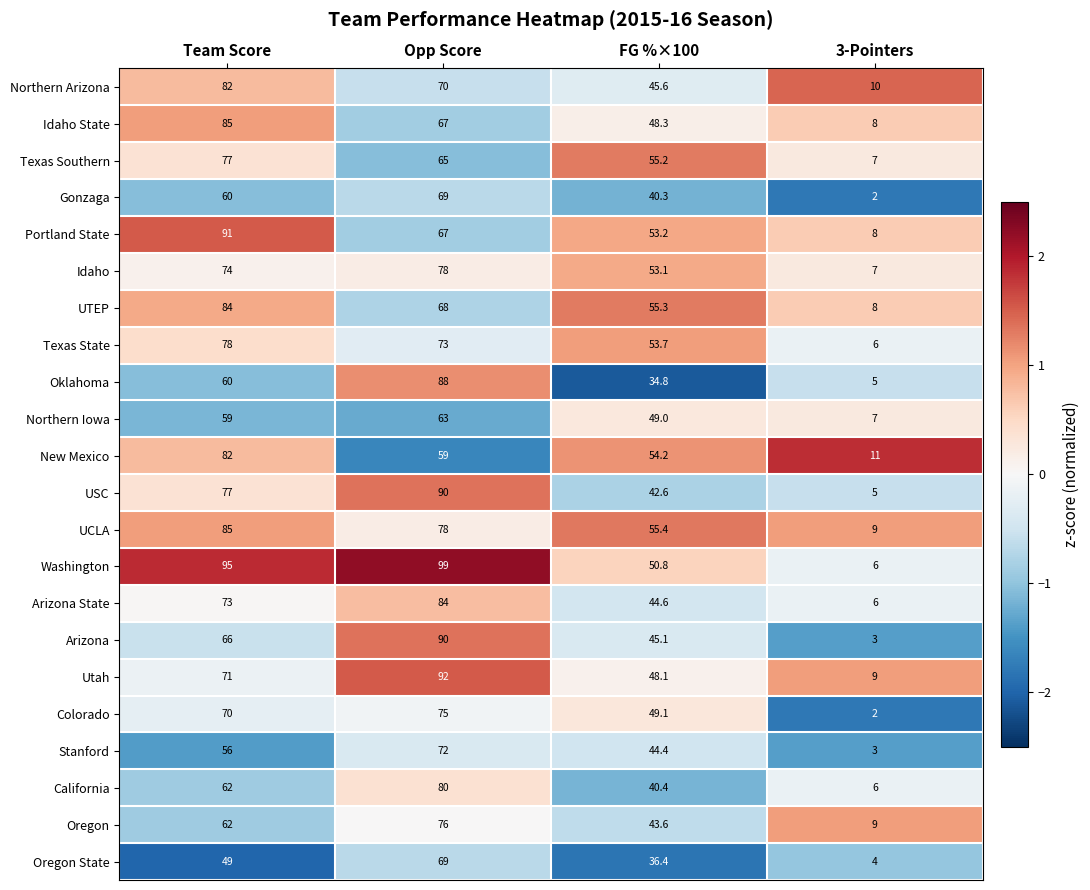

Where does the UTEP series first go above 68?

Team Score